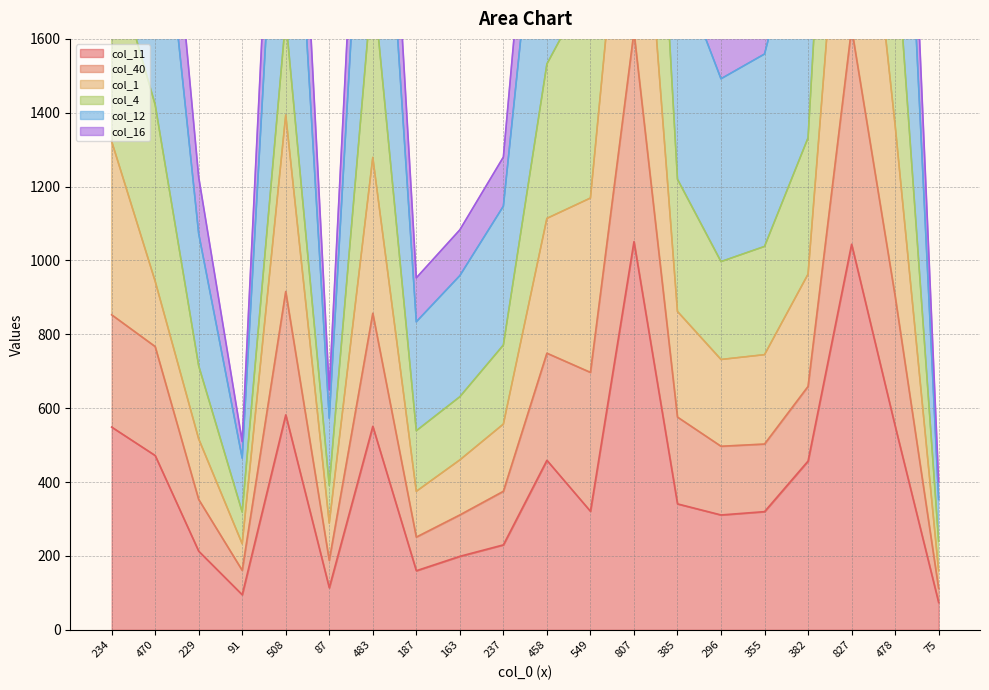

Which series has the largest range (max minus min)?

col_40